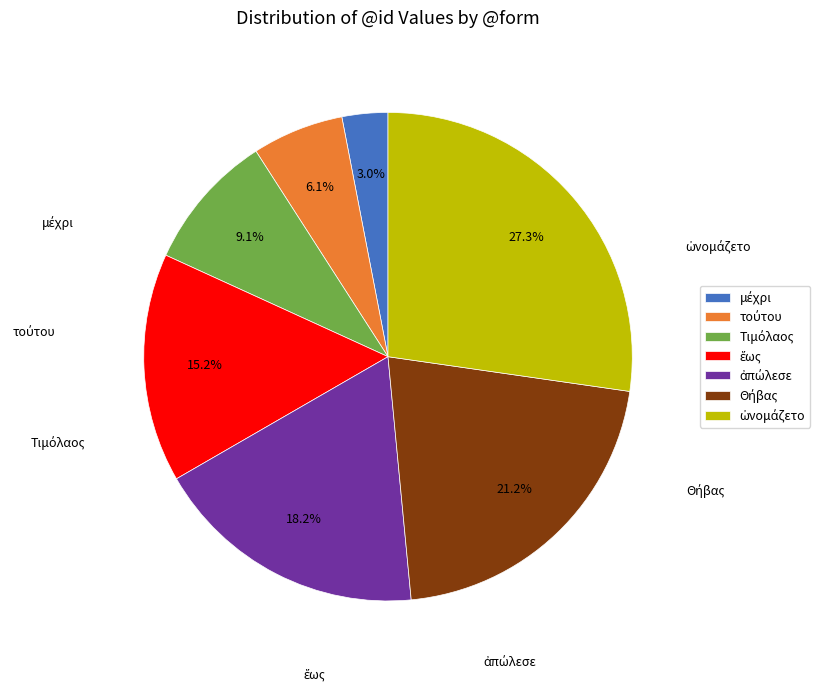

Does any single category account for the majority?

No